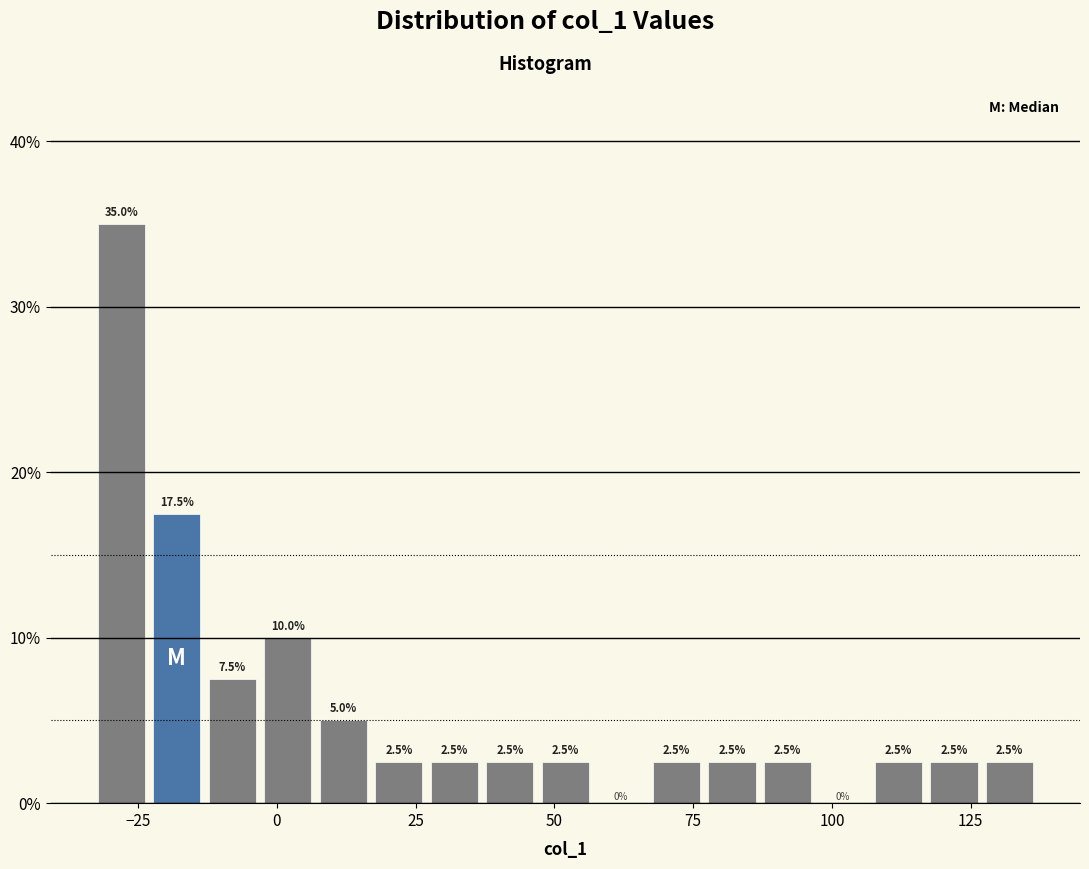

Read against the x-axis, roughly where is the centre of the tallest bar?

-30